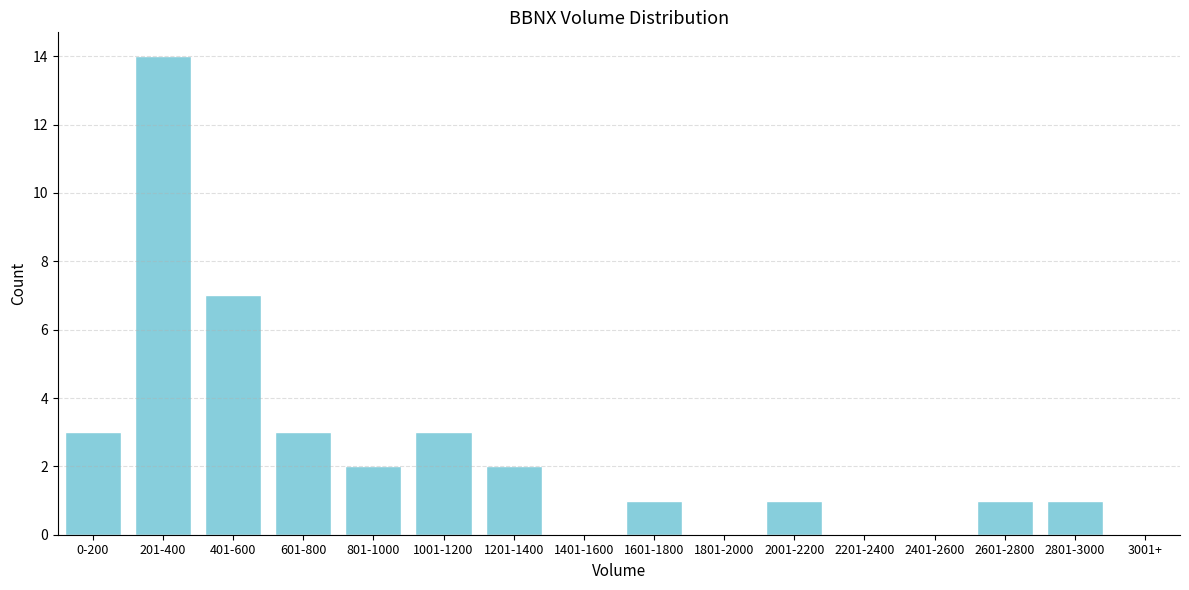

Reading right to left, extract all data points from this chart.

3001+=0	2801-3000=1	2601-2800=1	2401-2600=0	2201-2400=0	2001-2200=1	1801-2000=0	1601-1800=1	1401-1600=0	1201-1400=2	1001-1200=3	801-1000=2	601-800=3	401-600=7	201-400=14	0-200=3